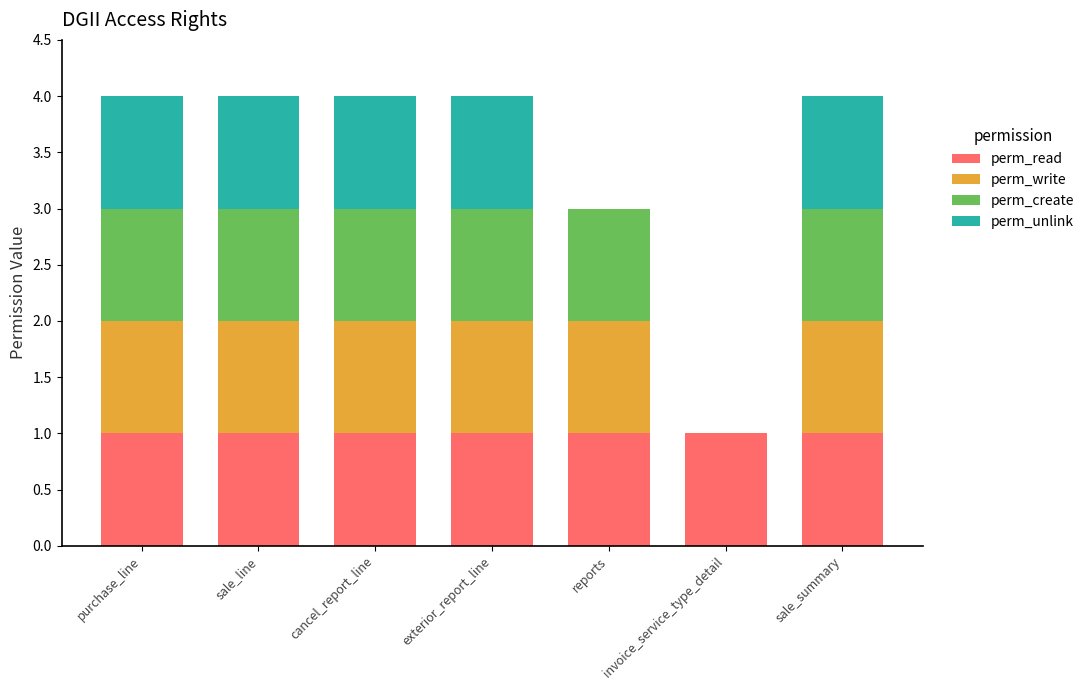

Are the bars horizontal?

No